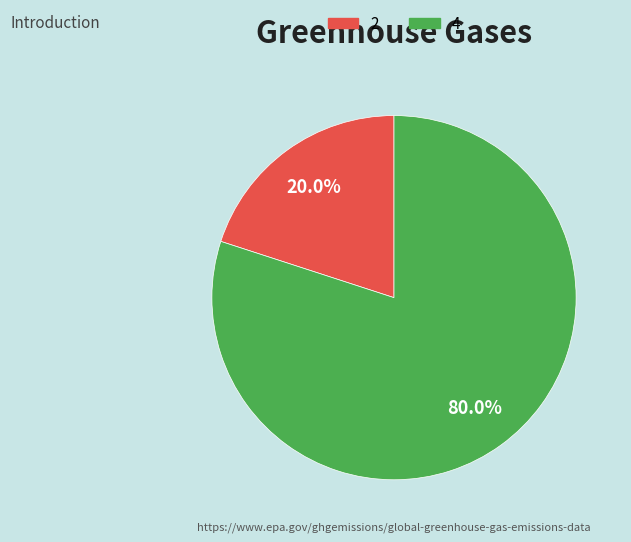

Is the sum of 4 and 2 greater than half?

Yes